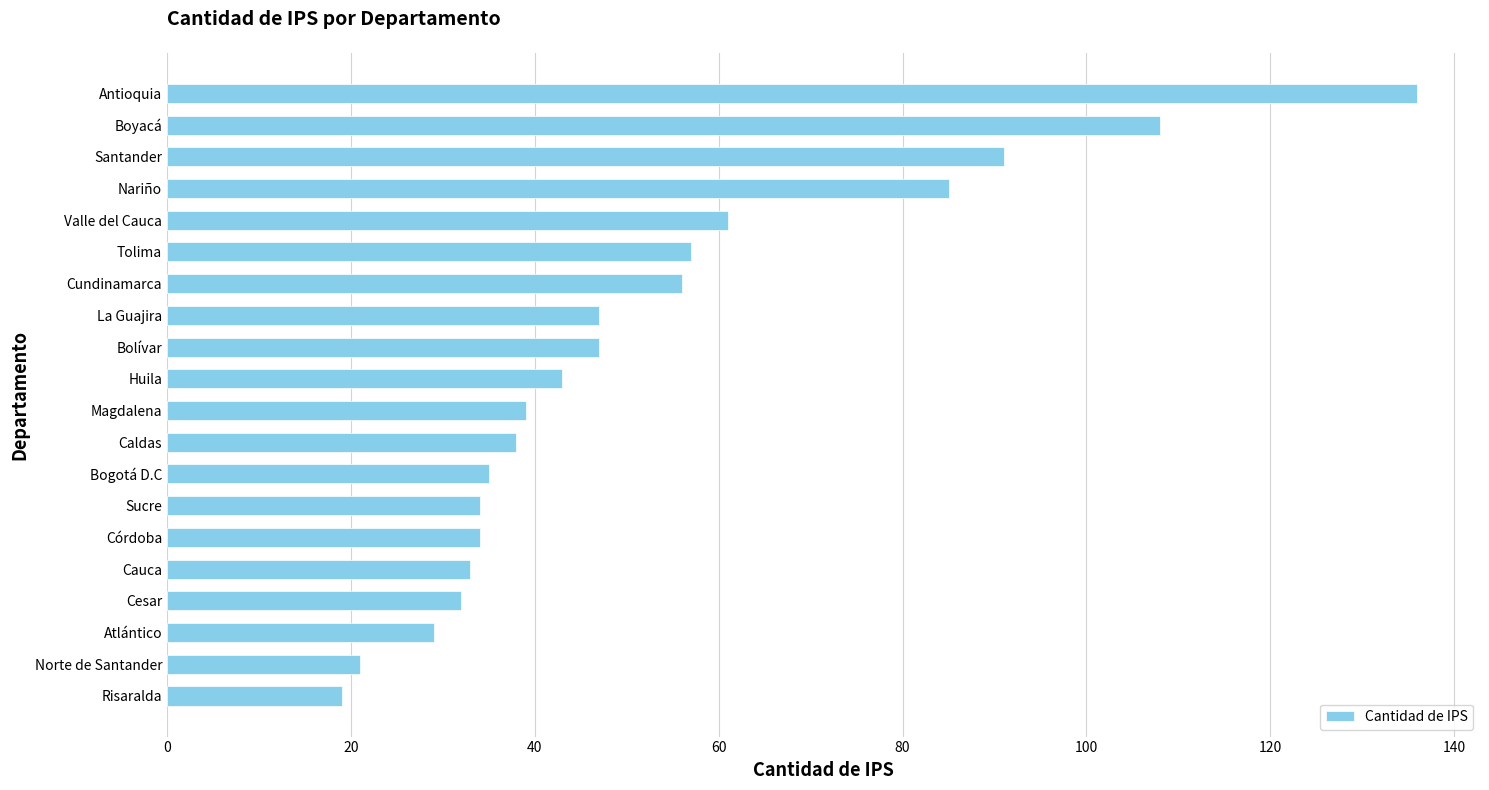

Approximately how many times larger is the value at Córdoba compared to Atlántico?

1.2